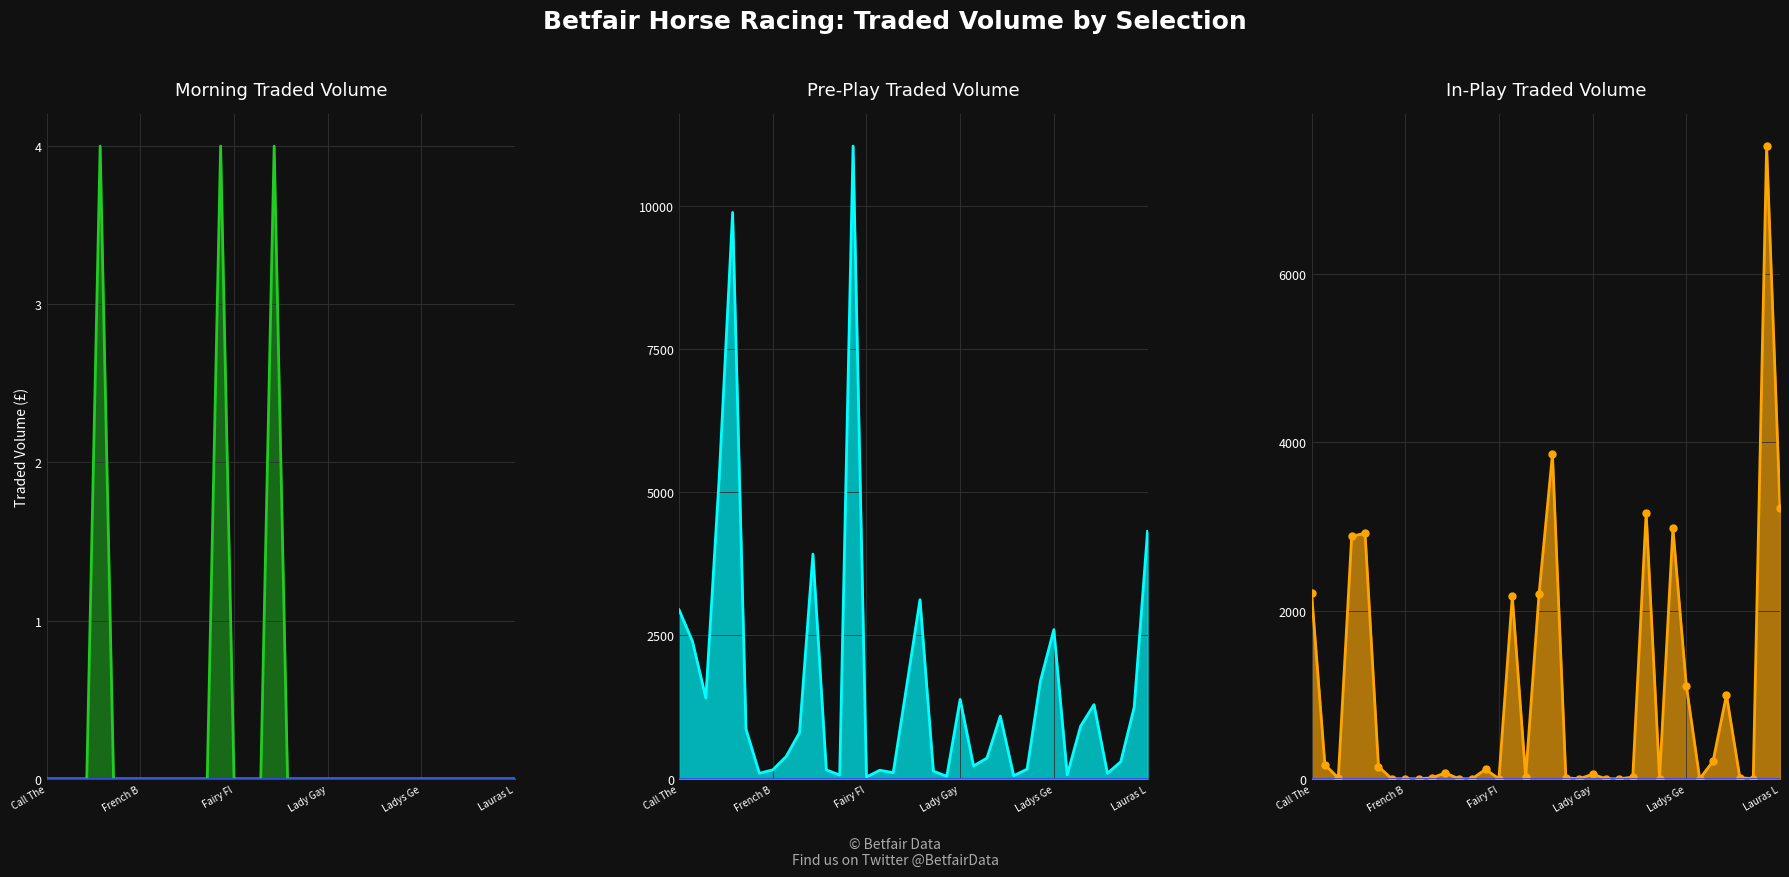

What is the difference between the highest and lowest values at 32?

95.1